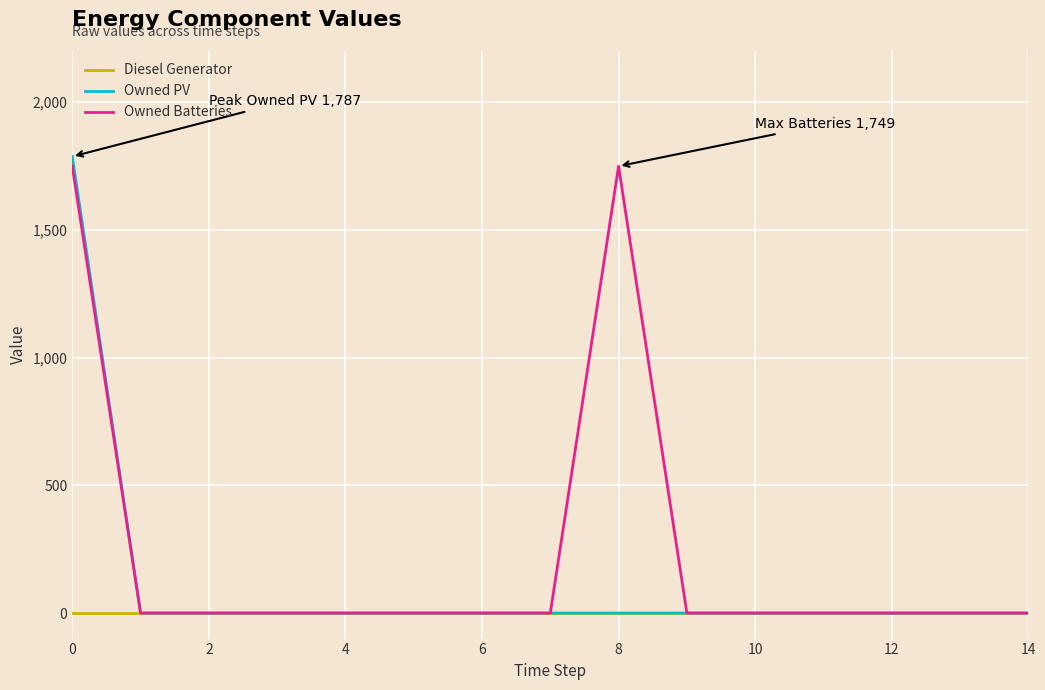

Rank the series by their maximum value, from lowest to highest.

Diesel Generator, Owned Batteries, Owned PV